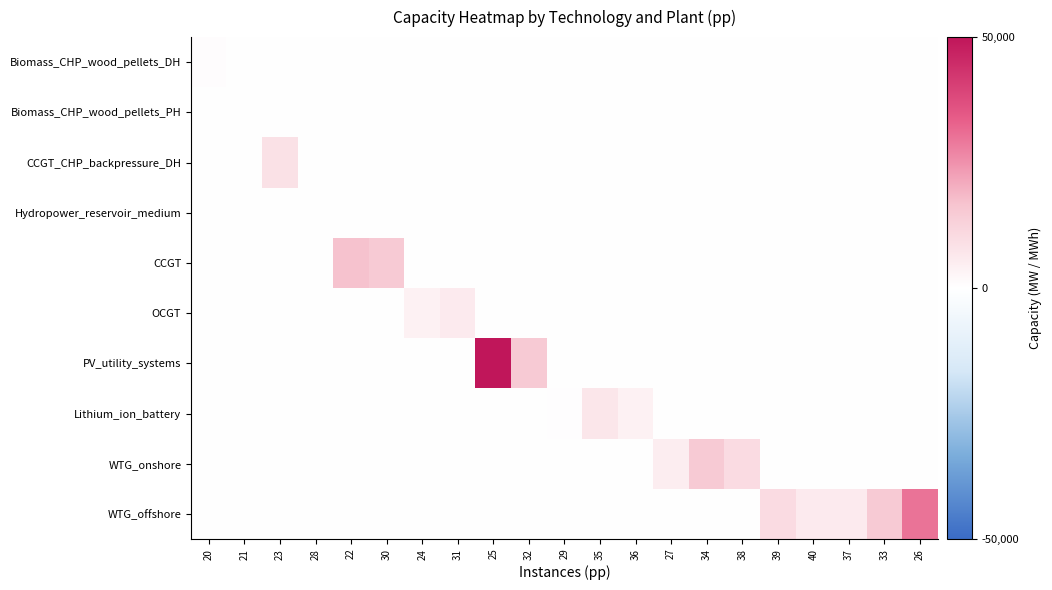

What is the total value across all series at 36?

4000.0